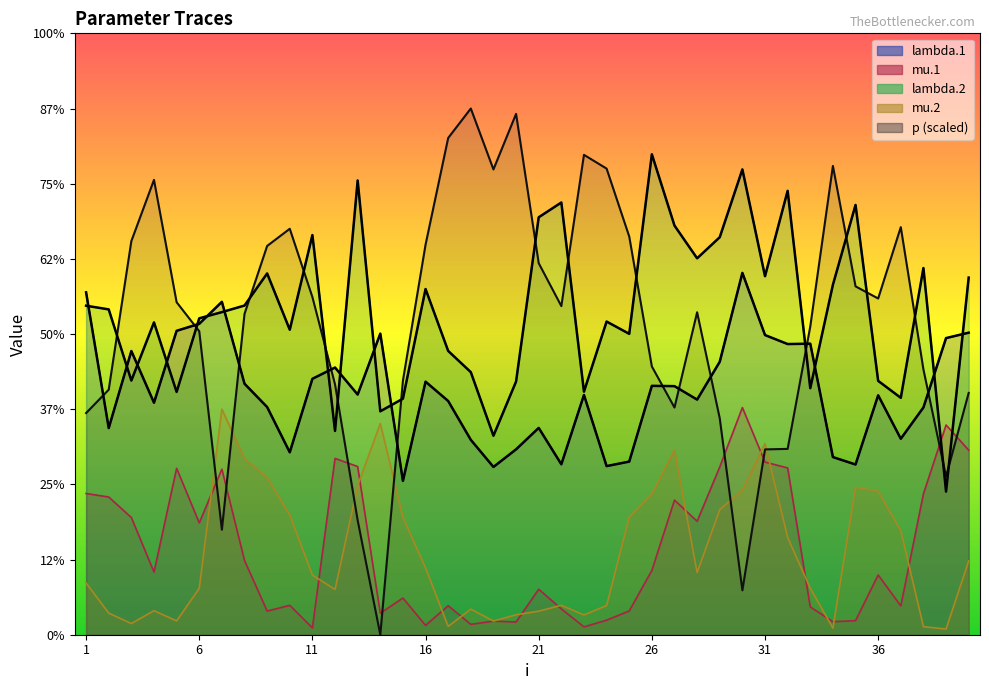

Which series has the largest total across all categories?

lambda.2